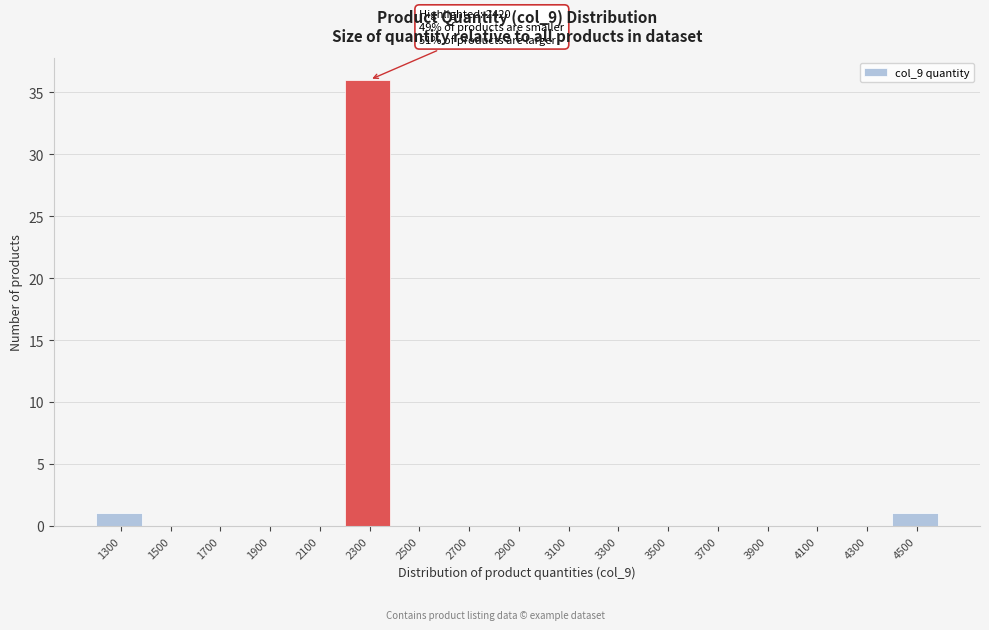

Reading left to right, what are all the values shown in this chart?

1300=1	1500=0	1700=0	1900=0	2100=0	2300=36	2500=0	2700=0	2900=0	3100=0	3300=0	3500=0	3700=0	3900=0	4100=0	4300=0	4500=1